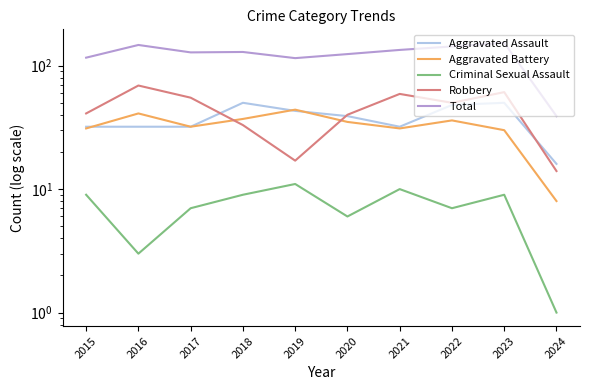

How many lines are shown in the chart?

5